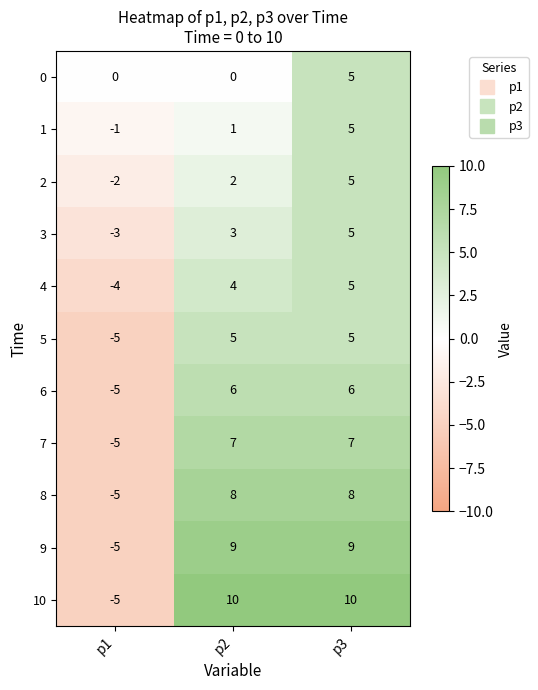

List the labels in order of 2 value, largest first.

p3, p2, p1